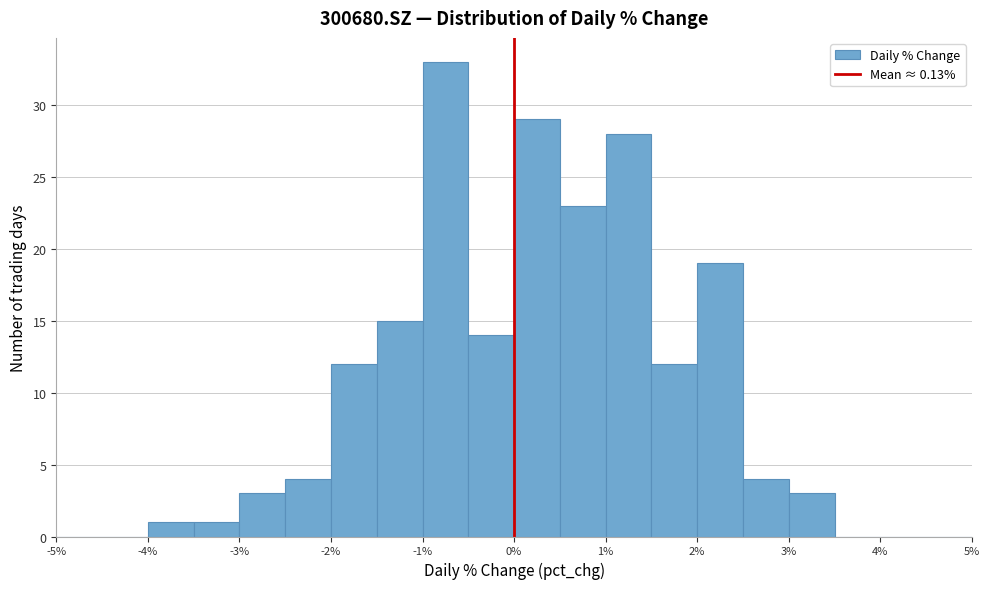

Reading left to right, transcribe this chart: for each bar, give the range it covers on the x-axis and its height. The values are not printed on the chart, so give them approximately, as read against the axis.

-5.0 to -4.5: 0
-4.5 to -4.0: 0
-4.0 to -3.5: 1
-3.5 to -3.0: 1
-3.0 to -2.5: 3
-2.5 to -2.0: 4
-2.0 to -1.5: 12
-1.5 to -1.0: 15
-1.0 to -0.5: 33
-0.5 to 0.0: 14
0.0 to 0.5: 29
0.5 to 1.0: 23
1.0 to 1.5: 28
1.5 to 2.0: 12
2.0 to 2.5: 19
2.5 to 3.0: 4
3.0 to 3.5: 3
3.5 to 4.0: 0
4.0 to 4.5: 0
4.5 to 5.0: 0